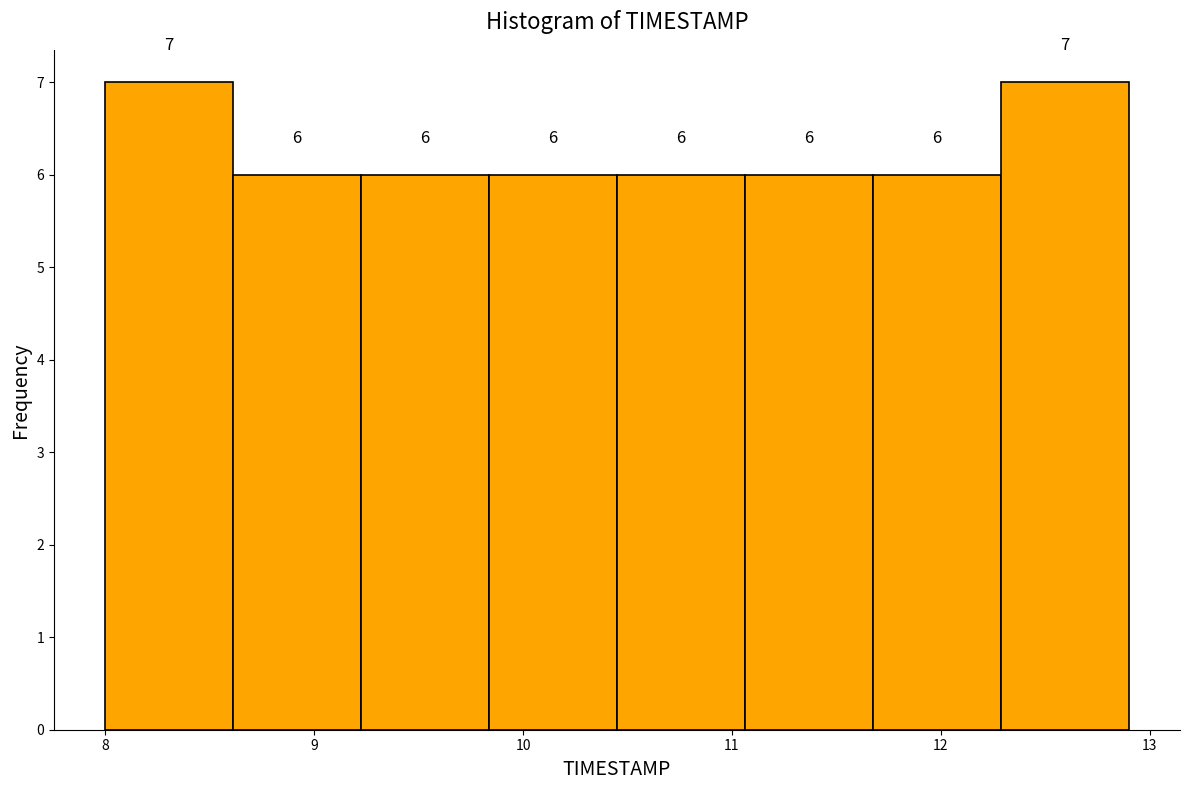

Reading left to right, list every bar in this chart as the range it spans on the x-axis followed by its height. The bar edges are not printed on the chart, so give them approximately, as read against the axis.

8.0 to 8.6: 7
8.6 to 9.2: 6
9.2 to 9.8: 6
9.8 to 10.5: 6
10.5 to 11.1: 6
11.1 to 11.7: 6
11.7 to 12.3: 6
12.3 to 12.9: 7